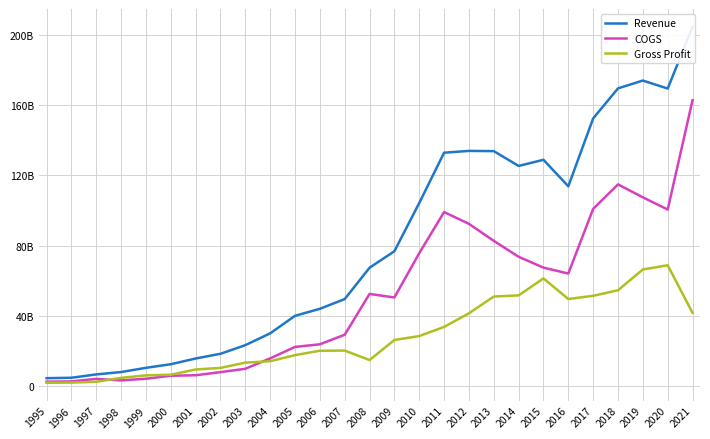

At which label does COGS first exceed 50536112000?

2008